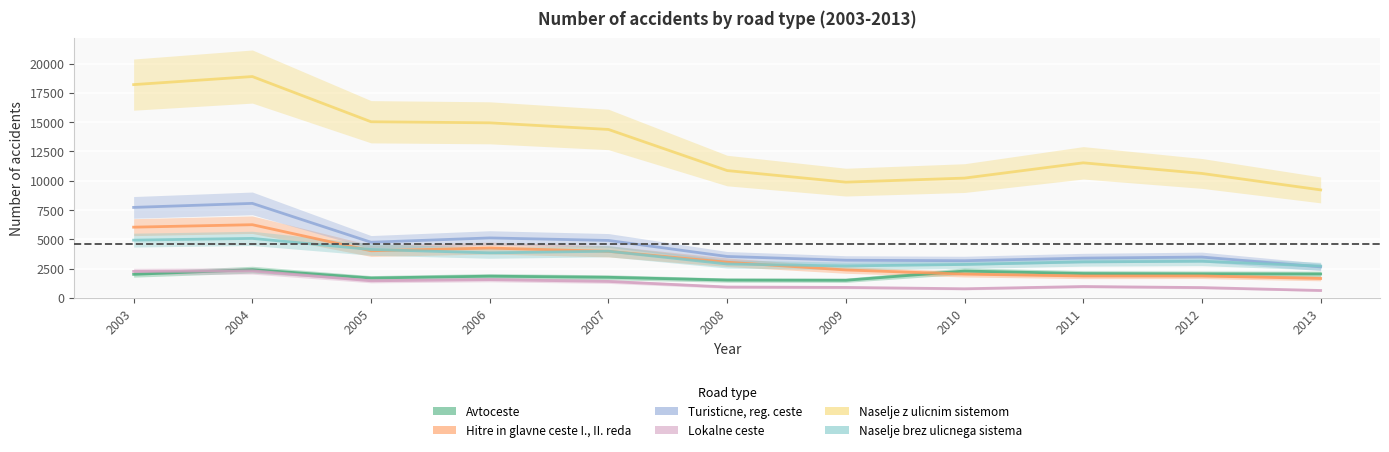

What is the difference between the maximum and second lowest values in the Avtoceste series?

890